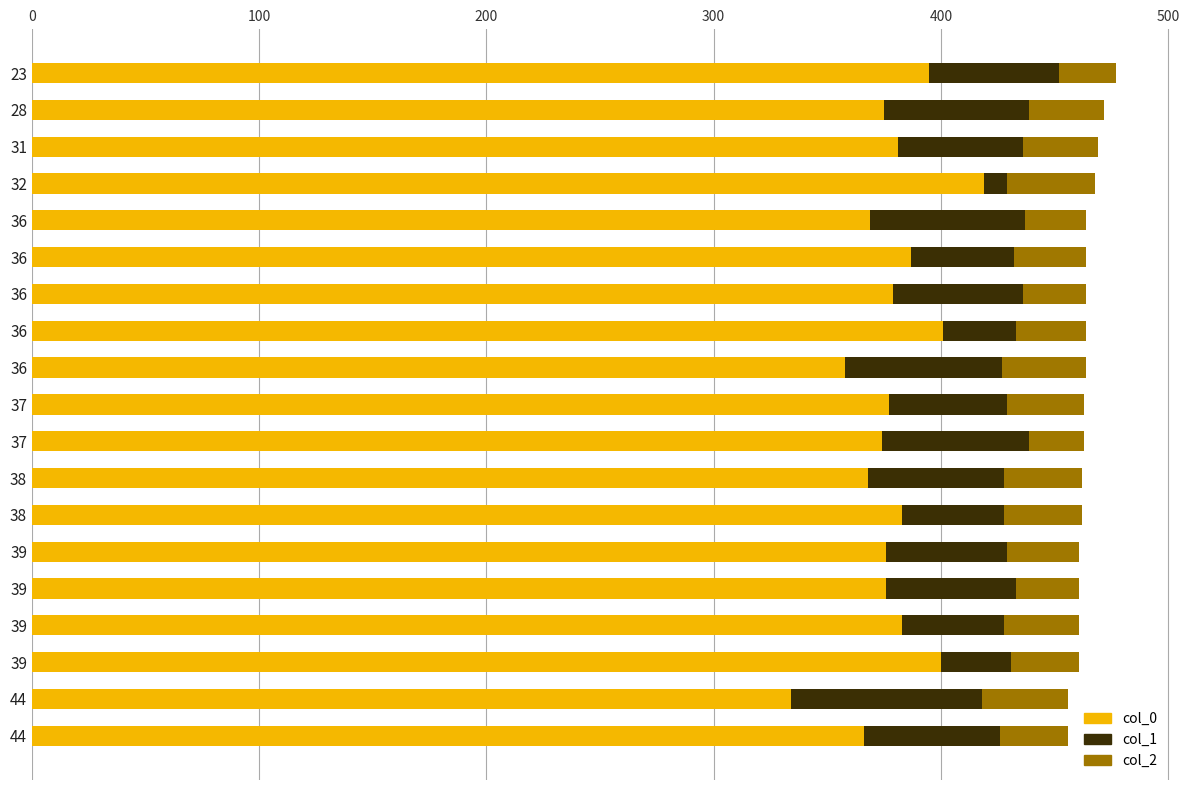

How many values in the col_0 series are below 377?

9